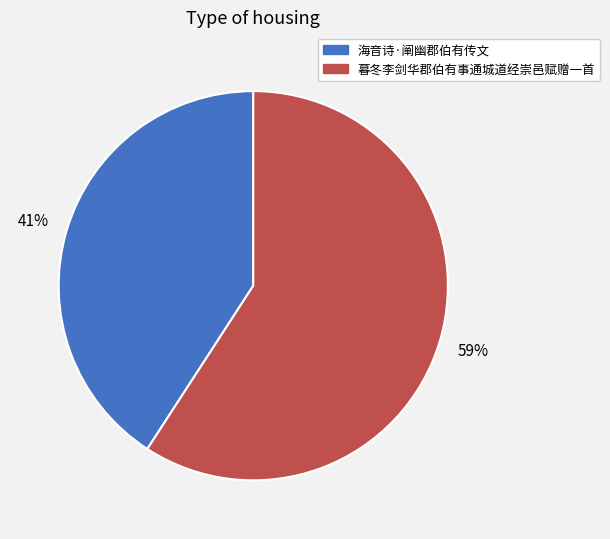

Which has a higher value, 海音诗·阐幽郡伯有传文 or 暮冬李剑华郡伯有事通城道经崇邑赋赠一首?

暮冬李剑华郡伯有事通城道经崇邑赋赠一首